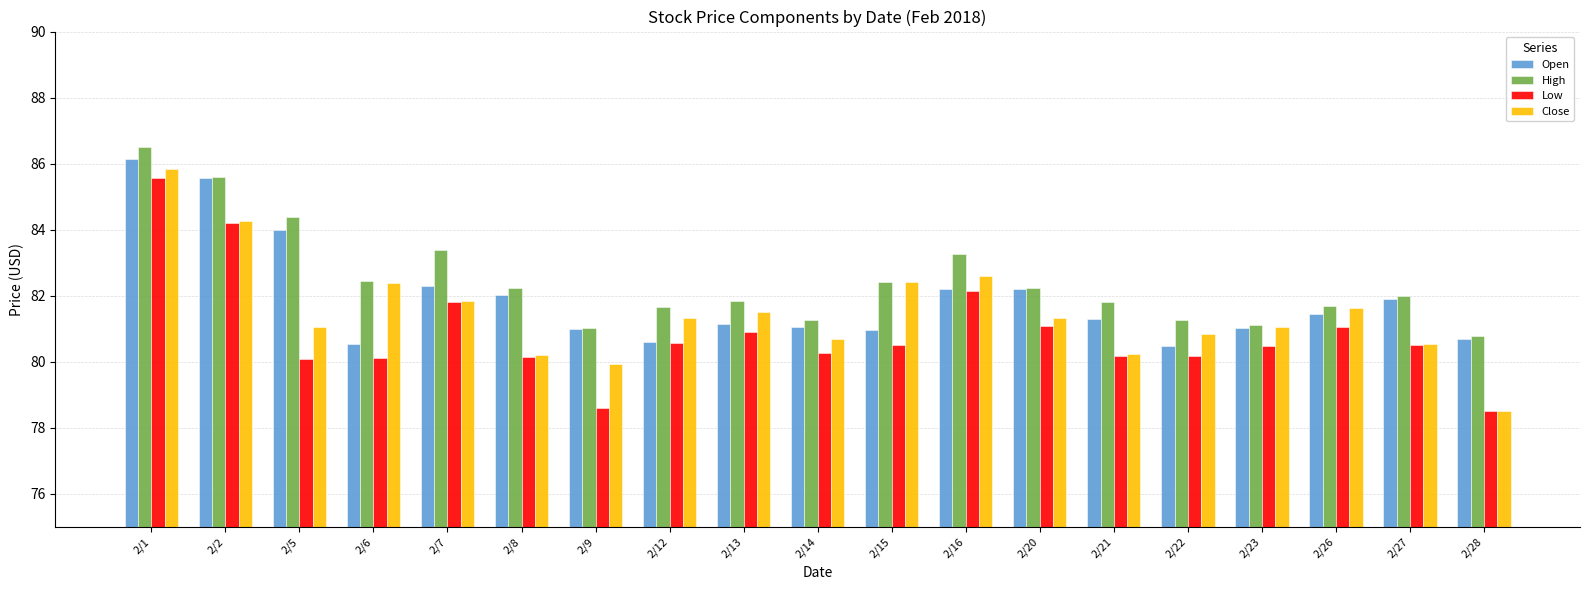

Which series has the largest total across all categories?

High